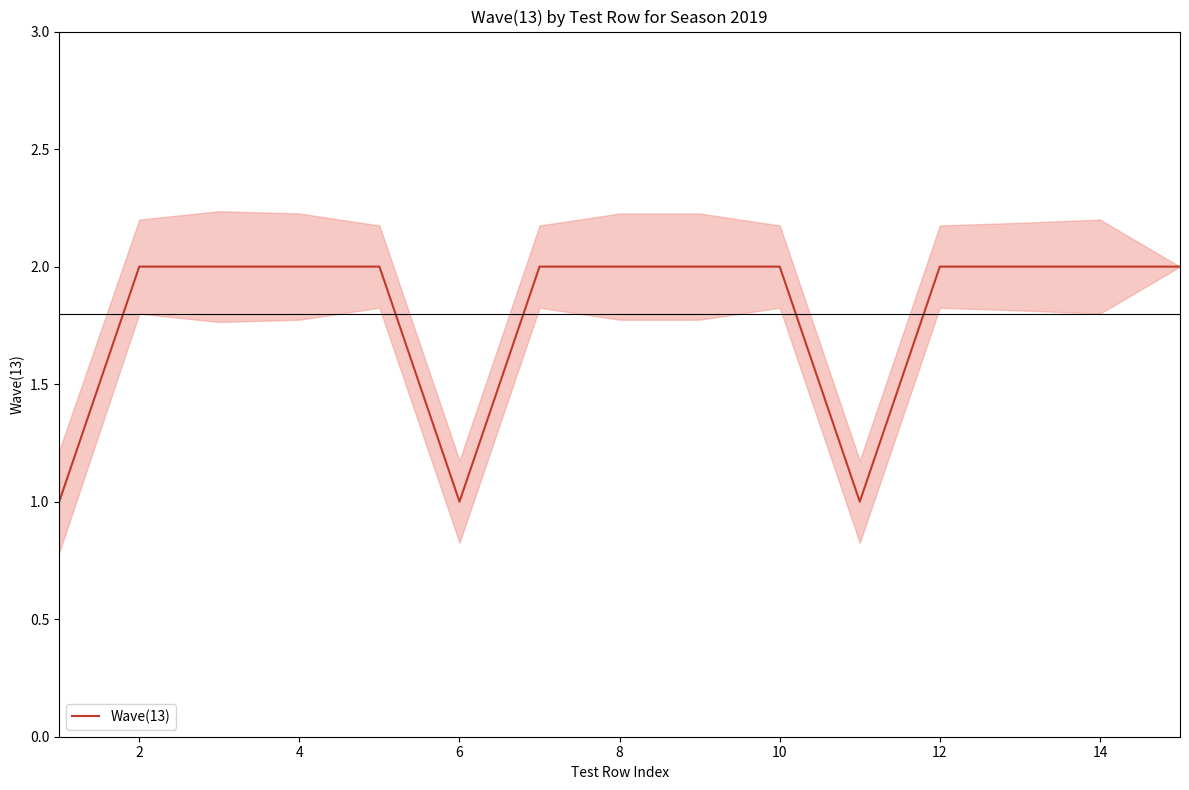

Is it true that Wave(13) equals 2 at 14?

True